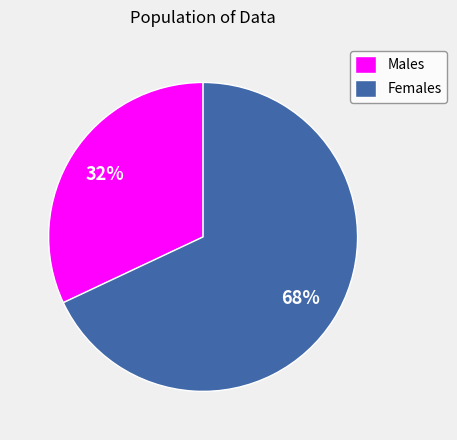

Which category has the smallest portion of the pie?

Males